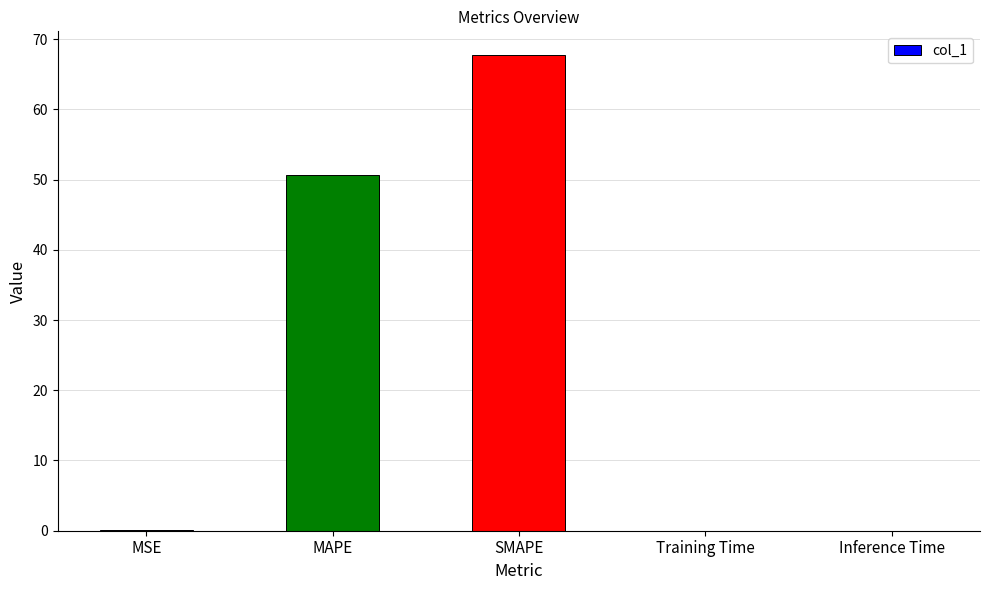

Between Inference Time and MAPE, which is larger?

MAPE